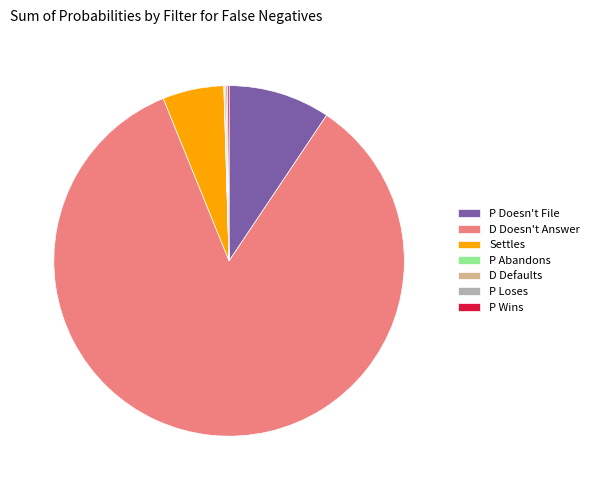

What is the largest slice in the pie chart?

D Doesn't Answer